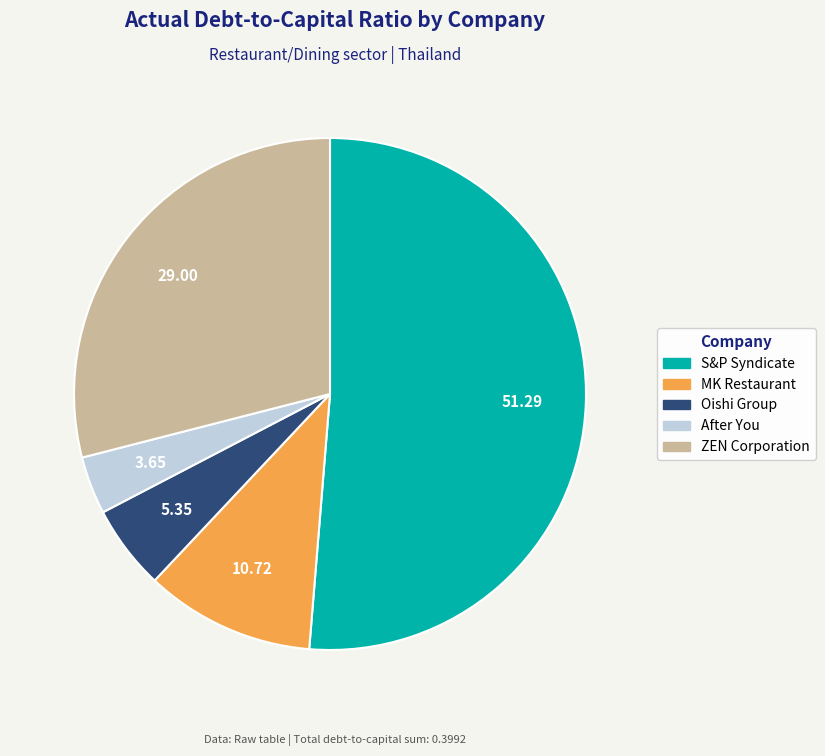

True or false: ZEN Corporation accounts for 23% of the total.

False